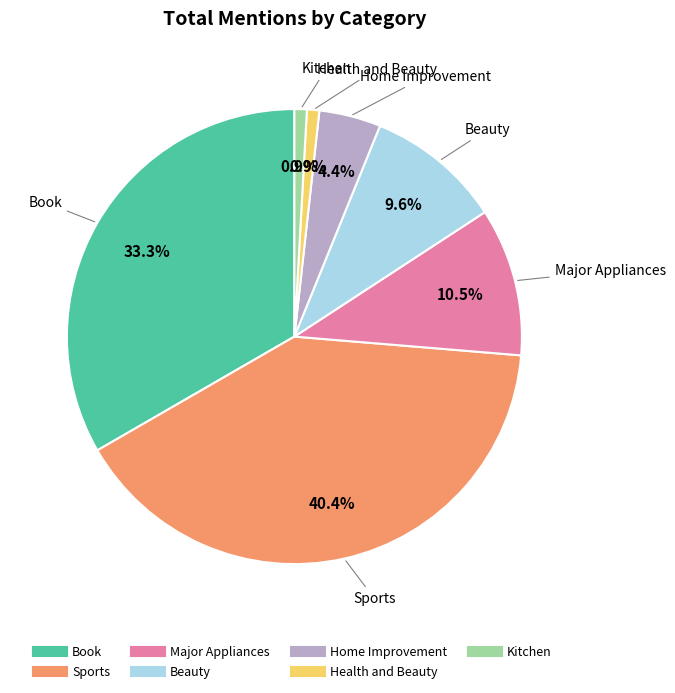

Approximately how many times larger is the value at Beauty compared to Home Improvement?

2.2